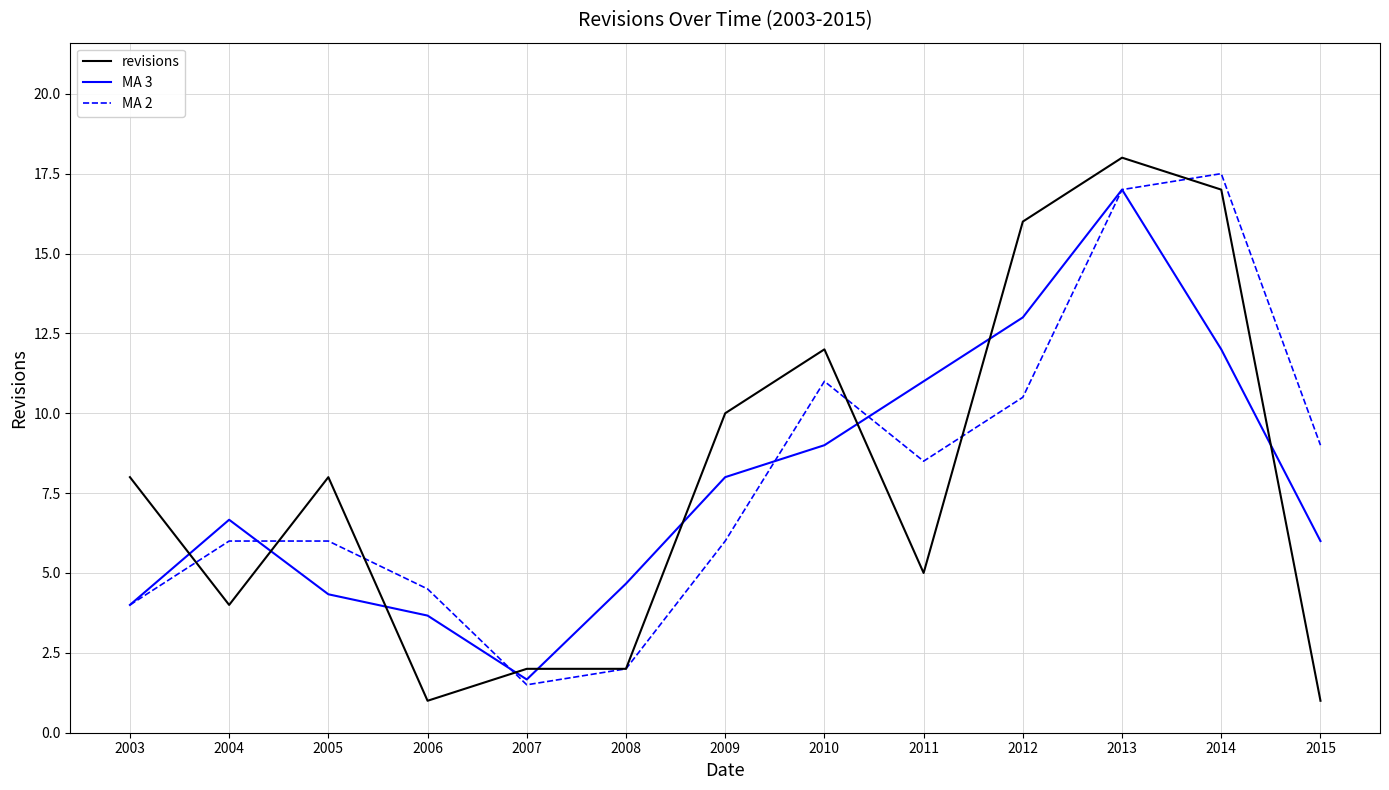

What is the minimum value shown in the chart?

1.0